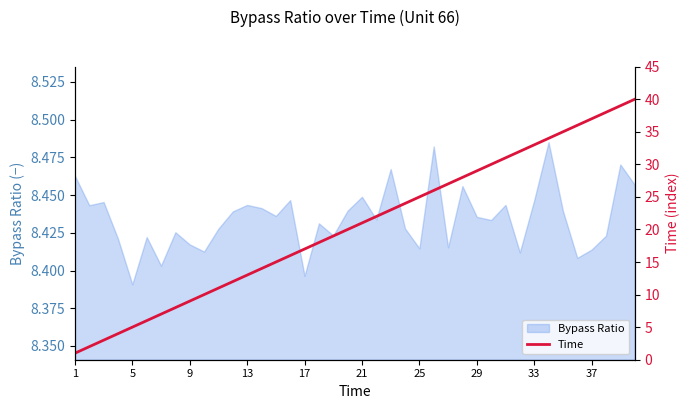

Where is Bypass Ratio nearest to the value 8?

5